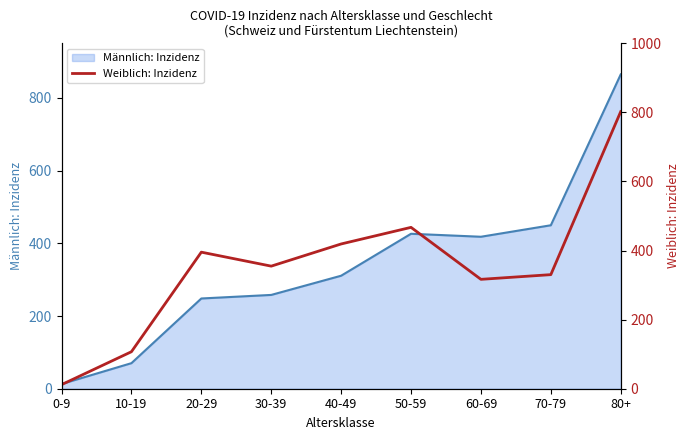

At which label does Männlich: Inzidenz reach its peak?

80+